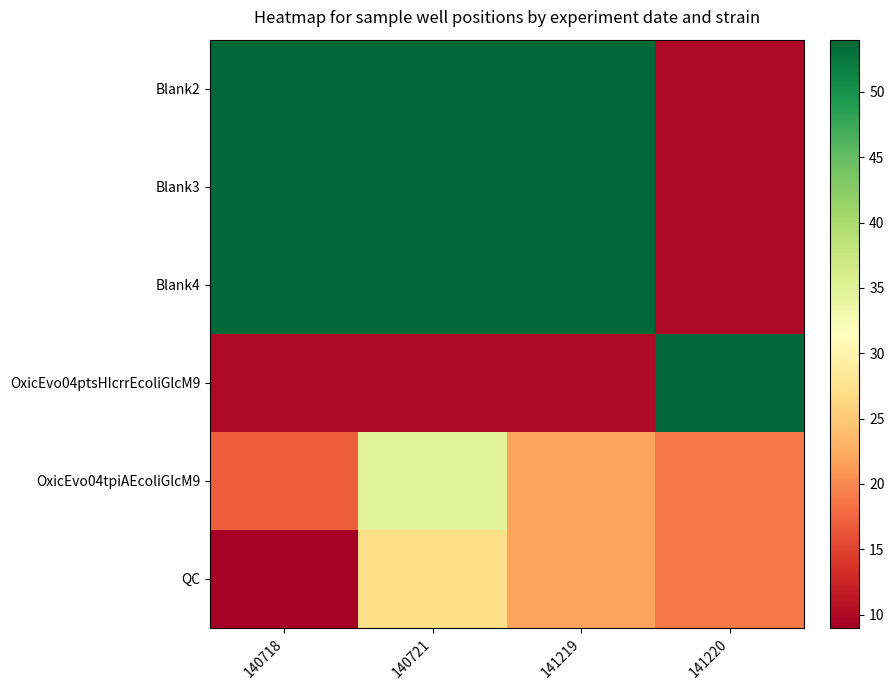

How many series are shown in this chart?

6